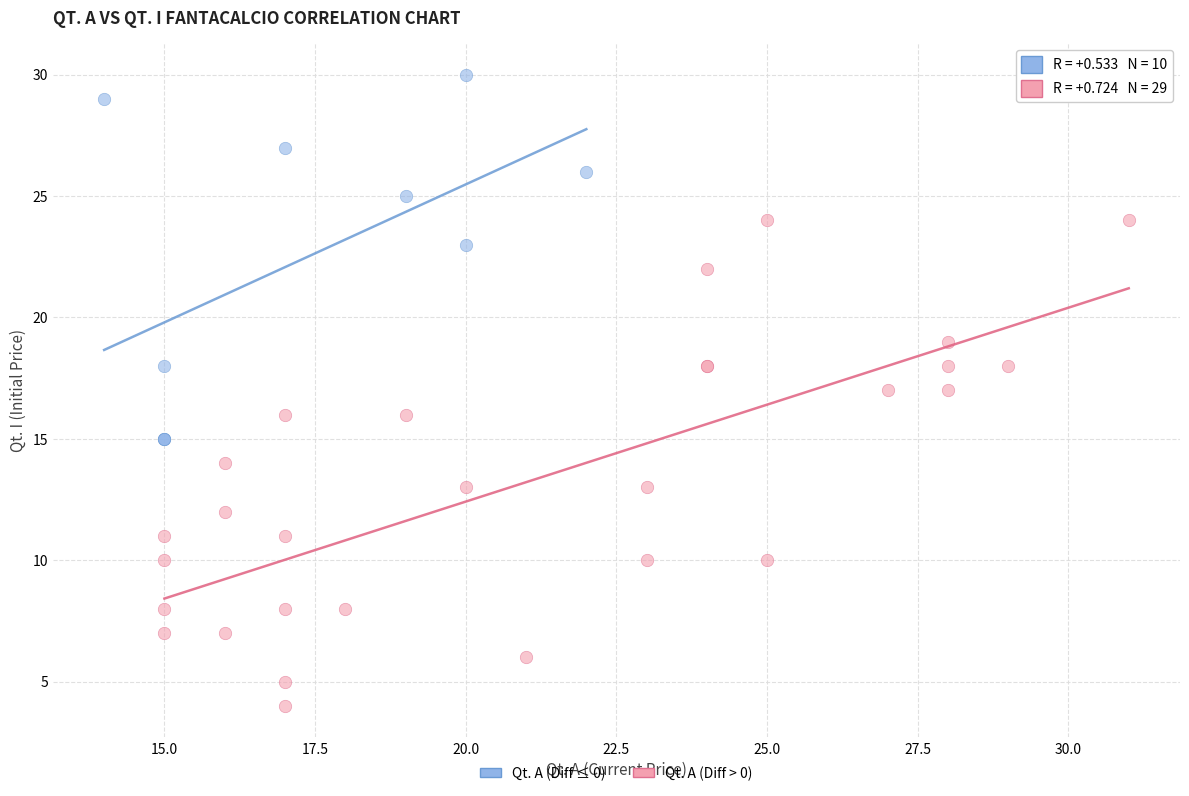

Which series reaches the minimum Y coordinate?

Qt. A (Diff > 0)